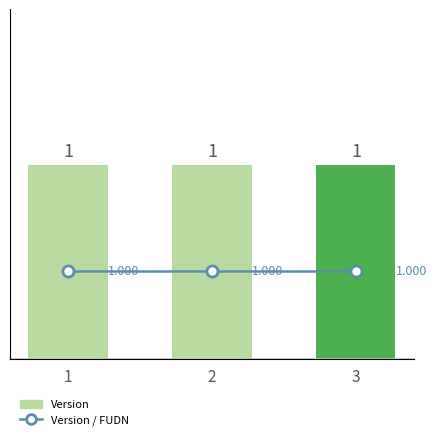

Rank the series at 1 from lowest to highest value.

Version / FUDN, Version